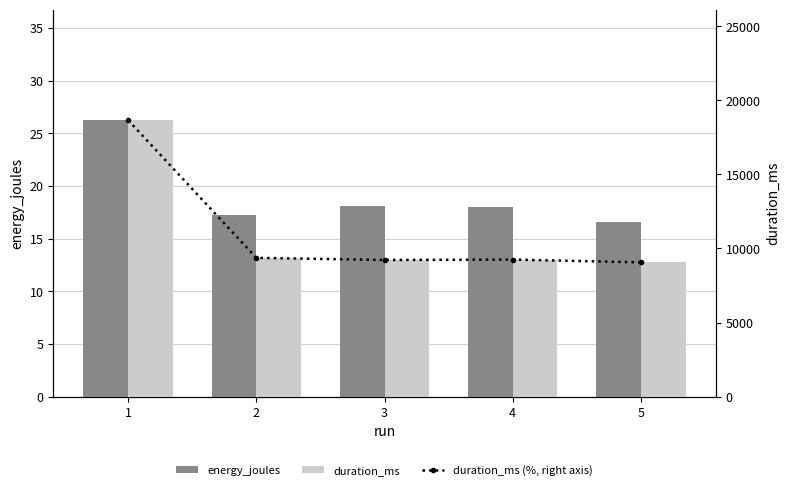

What is the total value across all series at 4?

18522.0